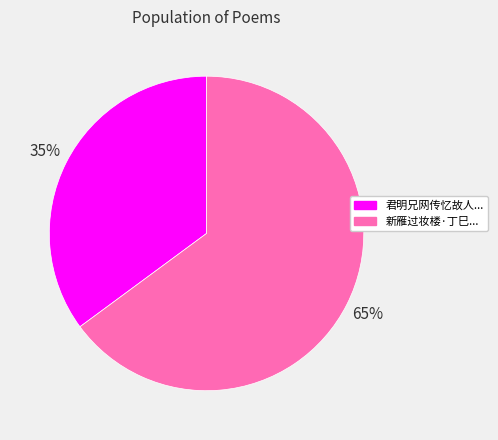

Is there a majority slice in this chart?

Yes